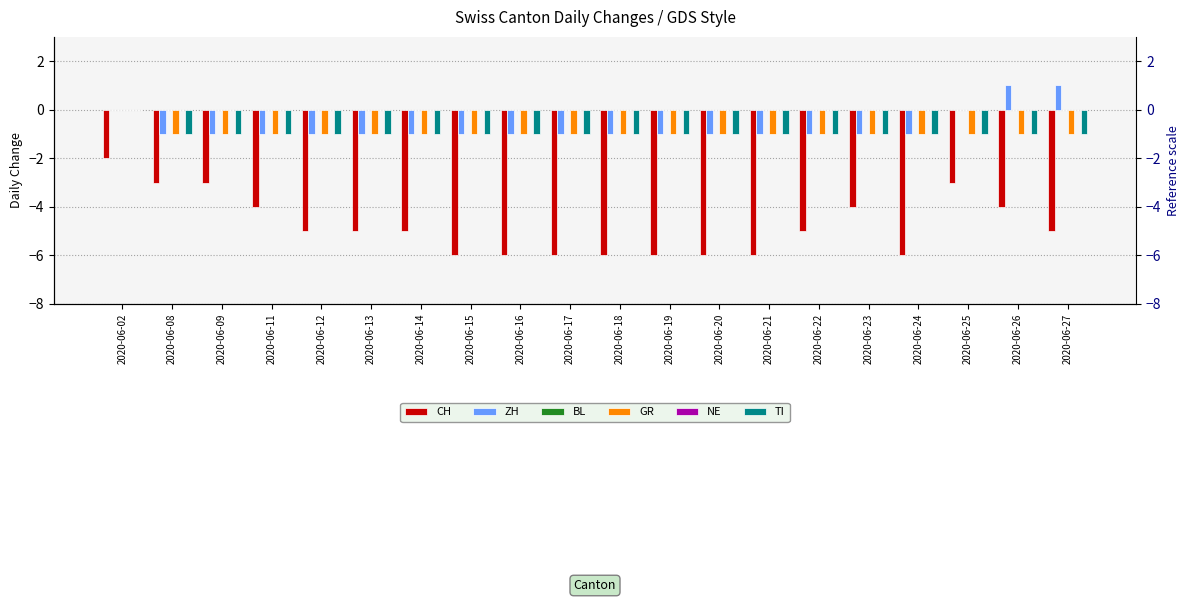

How many data points in GR are above -1?

1